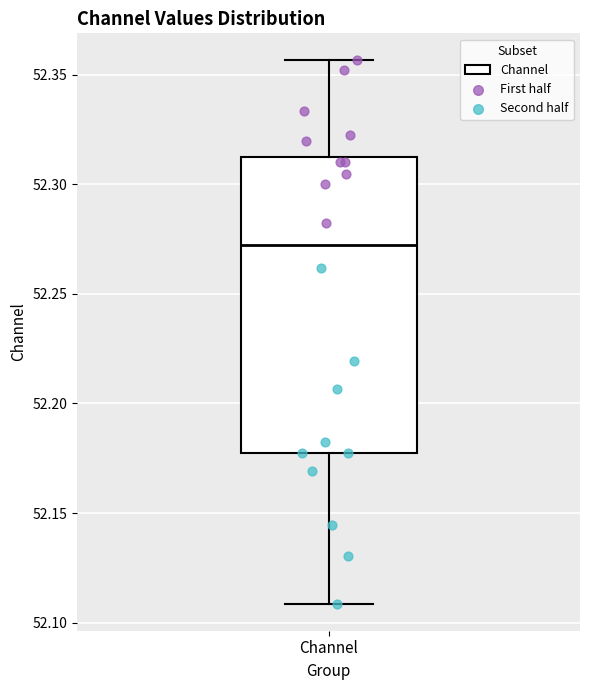

Transcribe this box plot: give where the median line is, the range the box spans, and where the two whiskers end, as read against the y-axis. The values are not printed on the chart, so give them approximately, as read against the axis.

median 52.270, box 52.180 to 52.315, whiskers 52.110 to 52.355